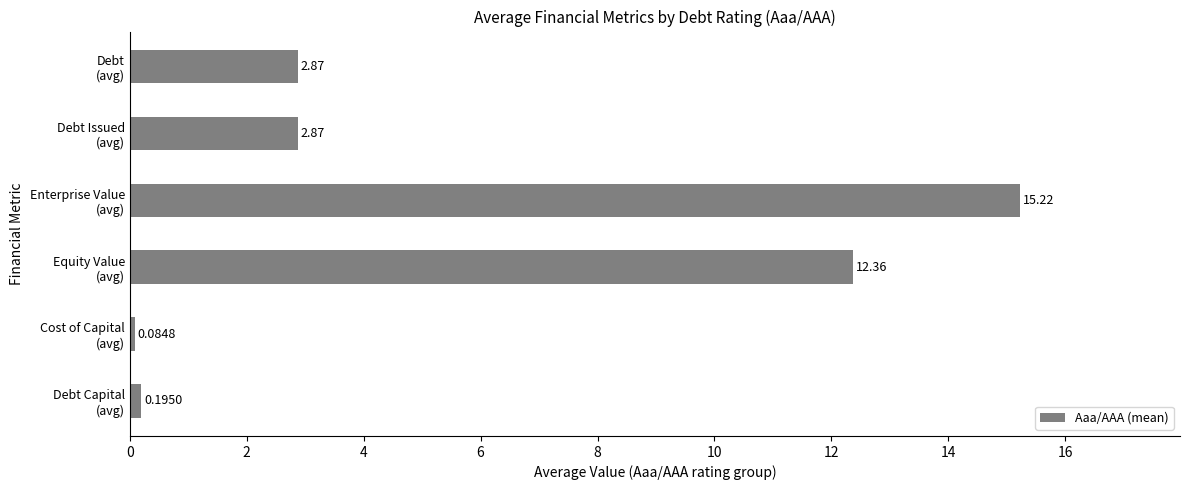

What is the sum of all values?

33.6